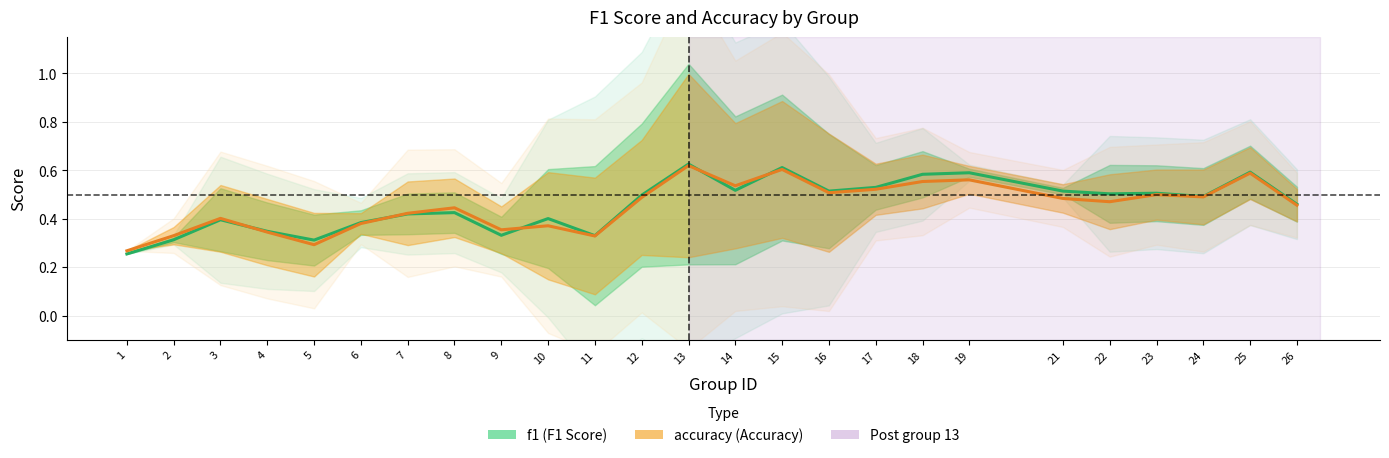

Count the f1 values in the range 0 to 1.

25